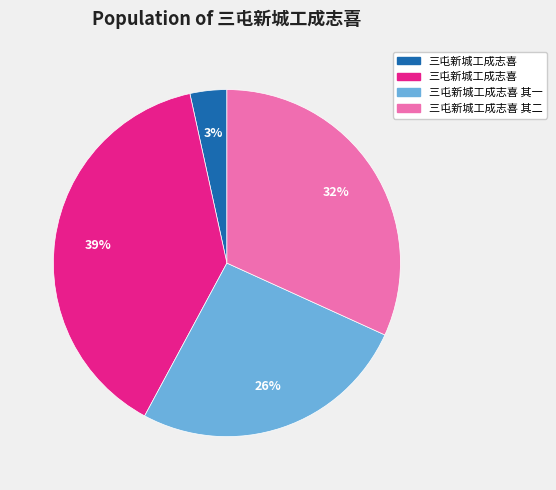

Is there a majority slice in this chart?

No